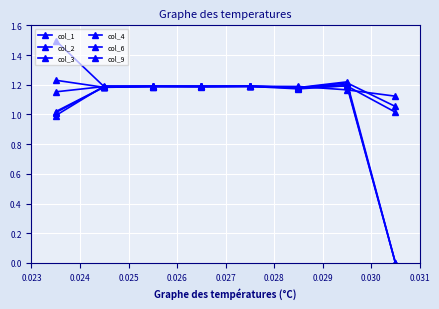

Which category has the highest value across all series?

0.023